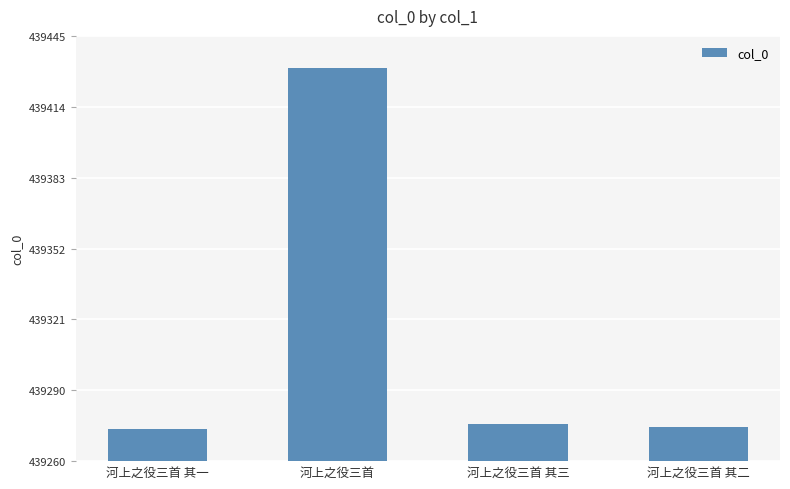

Which has a higher value, 河上之役三首 其一 or 河上之役三首 其三?

河上之役三首 其三